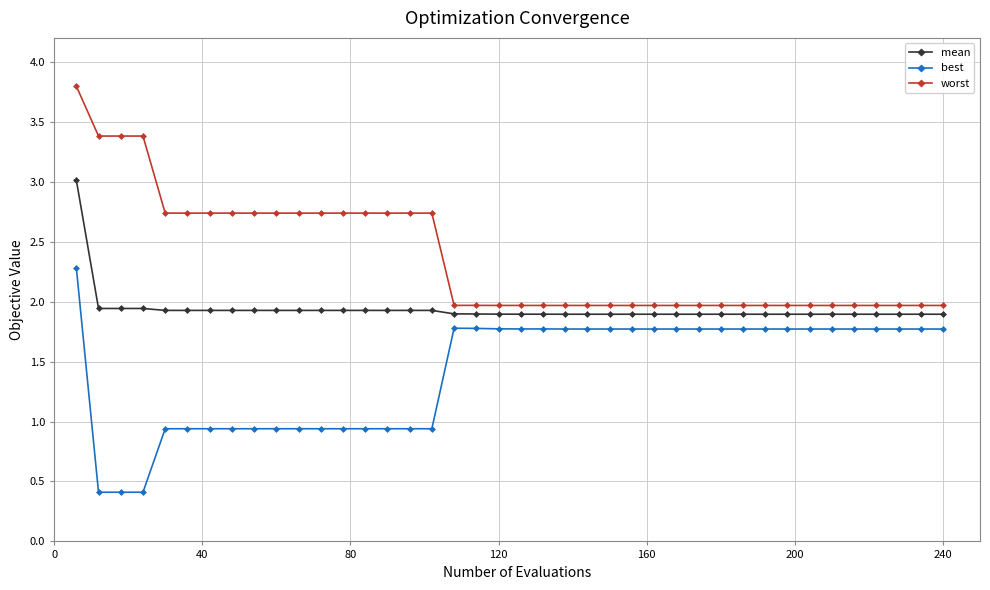

What is the sum of all best values?

56.5